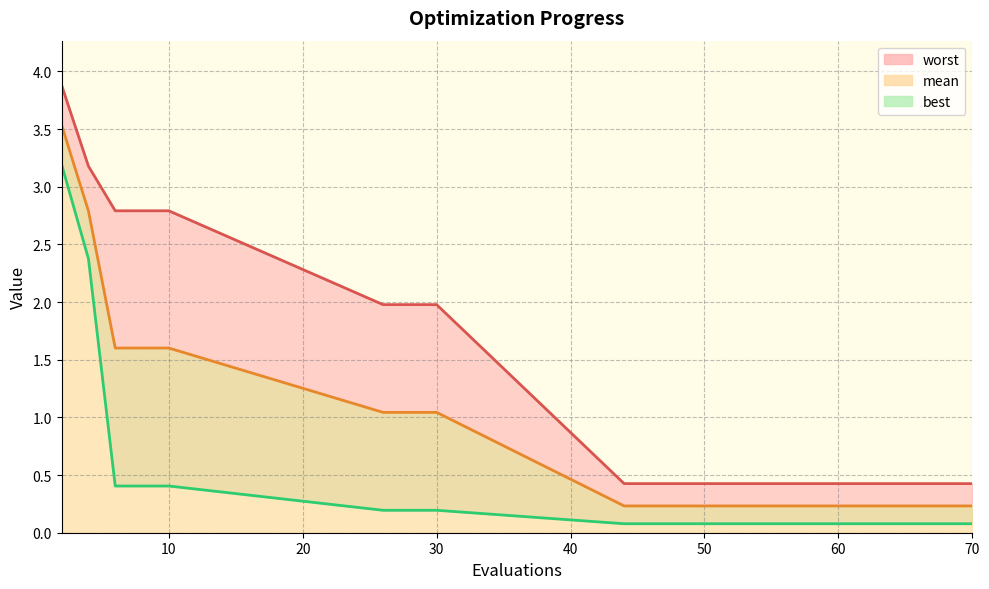

Is it true that worst equals 3.0 at 26?

False